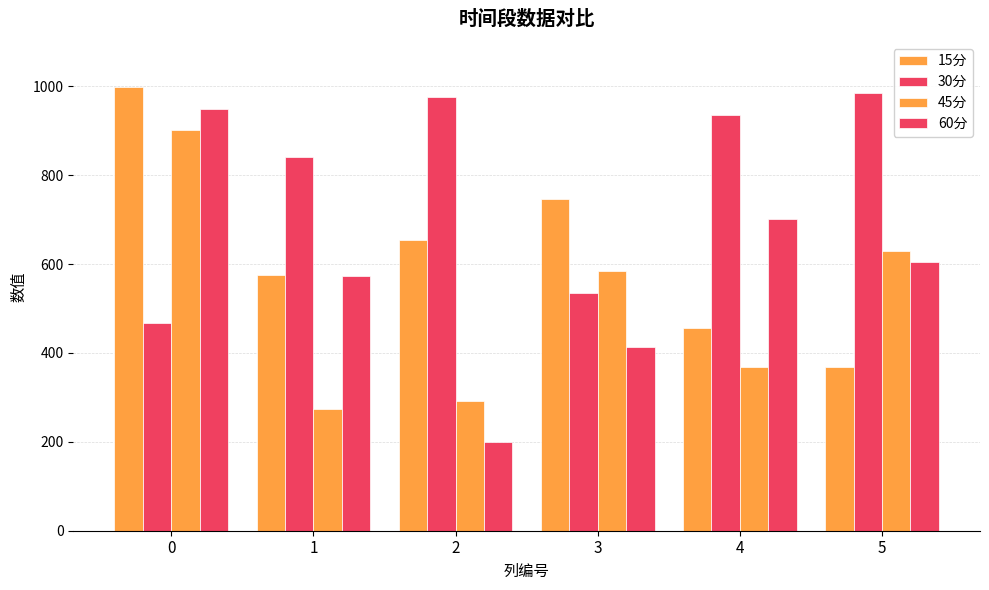

Does the chart contain any negative values?

No